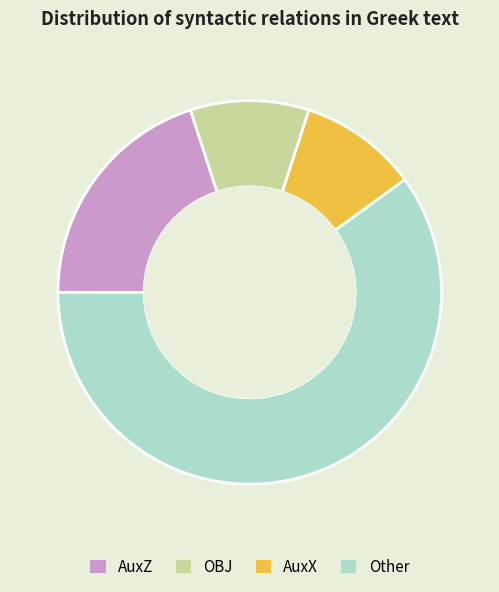

Which category has the biggest portion of the pie?

Other